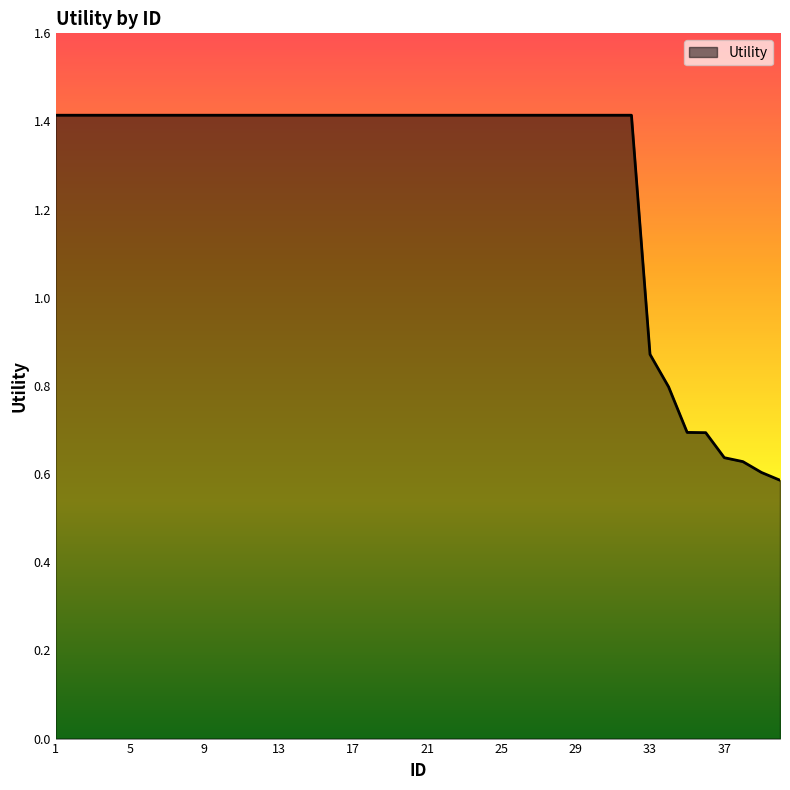

What is the greatest value displayed?

1.4